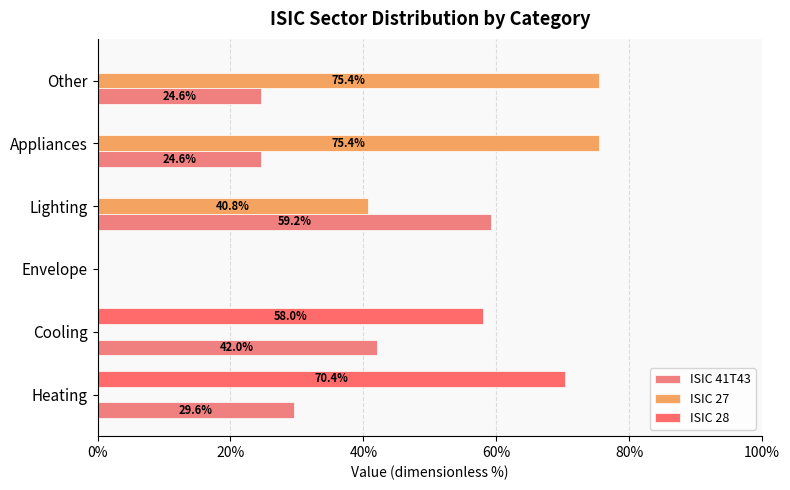

Which series has the largest range (max minus min)?

ISIC 27